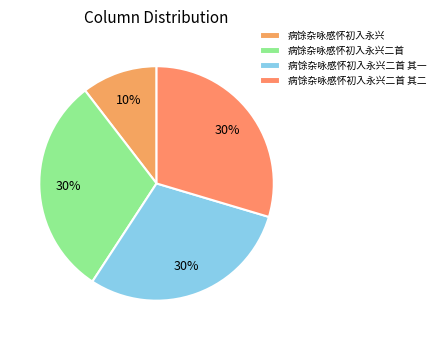

Is it true that 病馀杂咏感怀初入永兴二首 其一 is 30% of the pie?

True